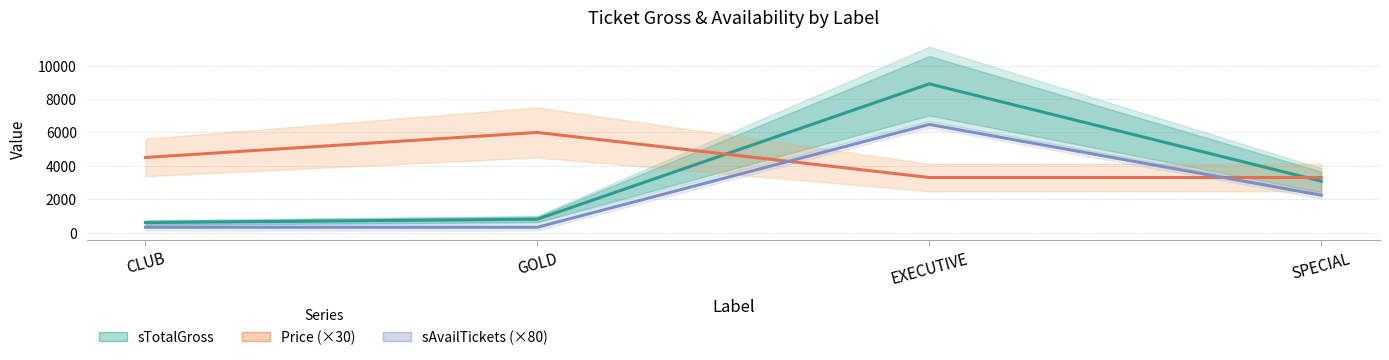

Is it true that sAvailTickets (×80) equals 2240 at SPECIAL?

True